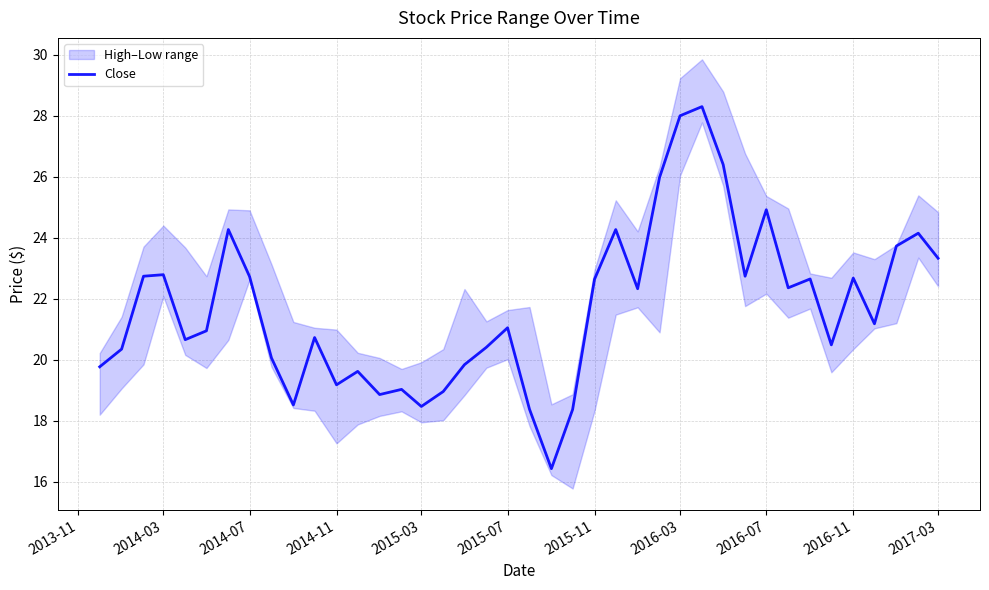

True or false: there are more than 2 points higher than both neighbors.

True